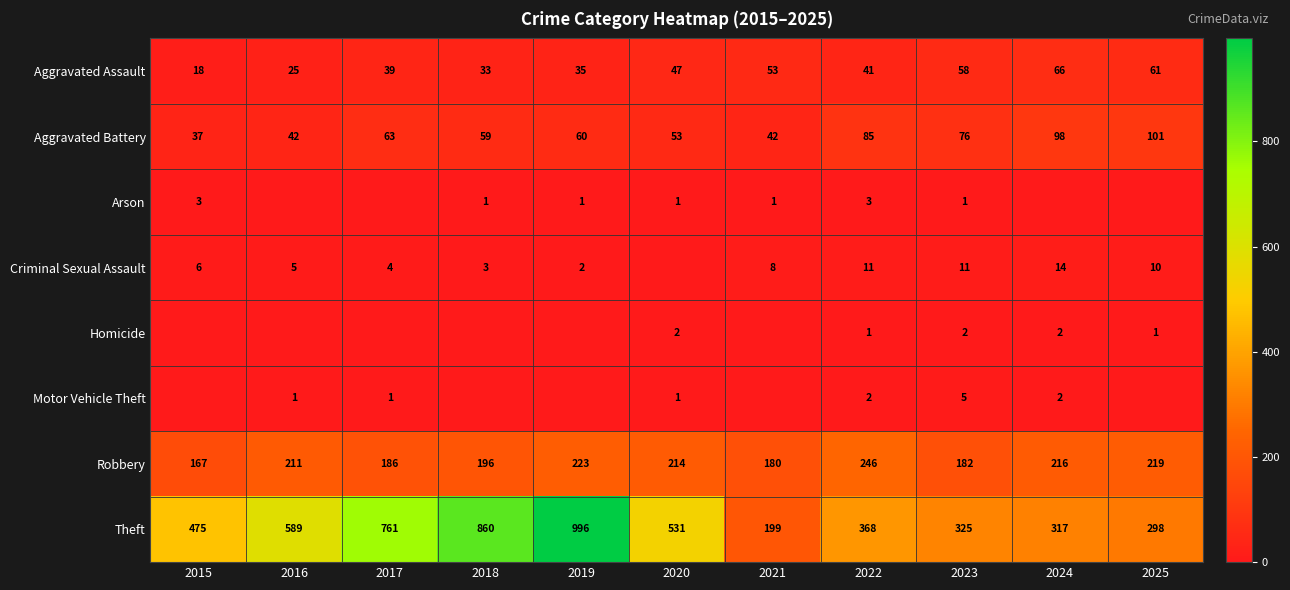

Is the value of Arson at 2022 greater than the value of Aggravated Battery at 2018?

No